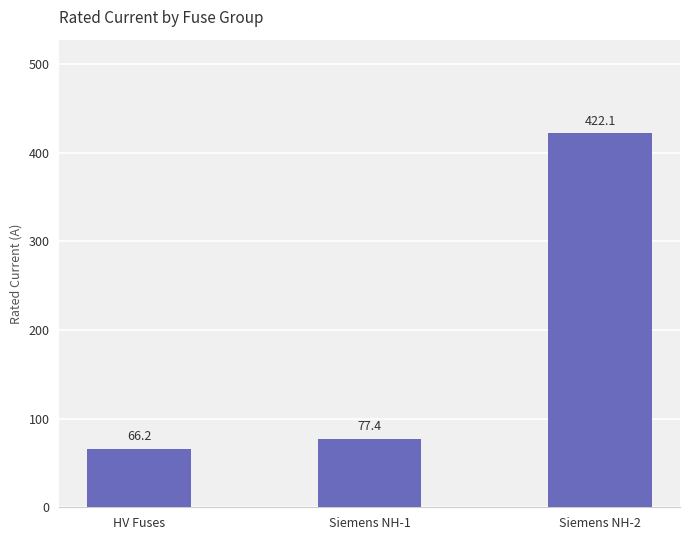

Reading left to right, extract all data points from this chart.

66.2	77.4	422.1